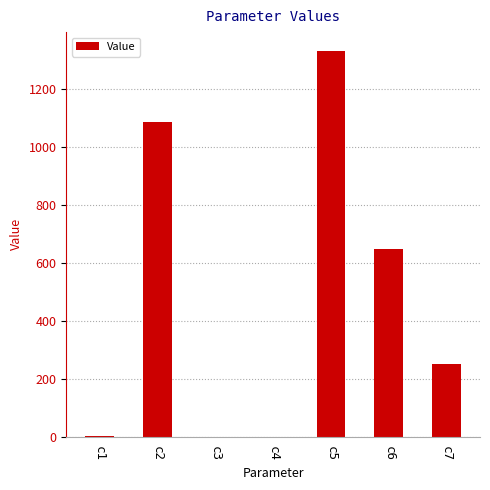

At which label is the value closest to 664?

c6